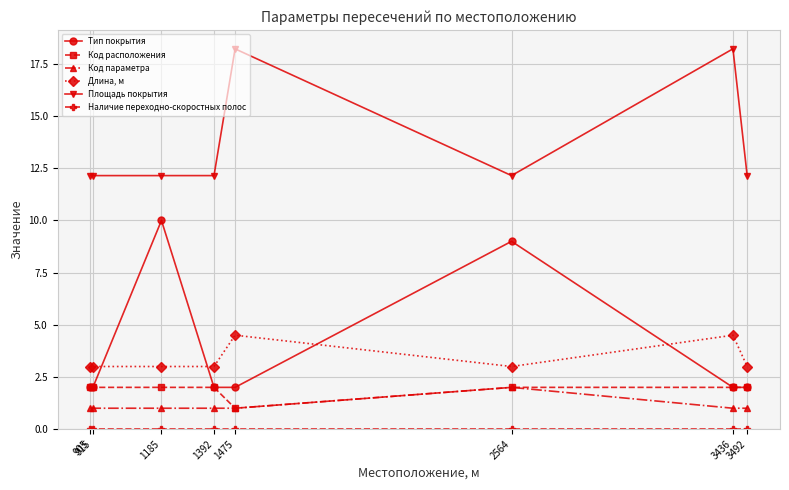

True or false: Код параметра and Тип покрытия cross at least once.

False